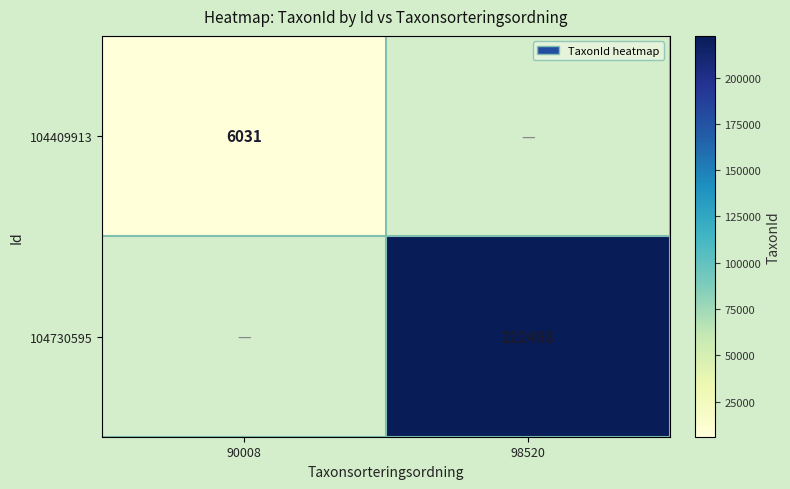

The value of 104730595 at 98520 is 222498. True or false?

True